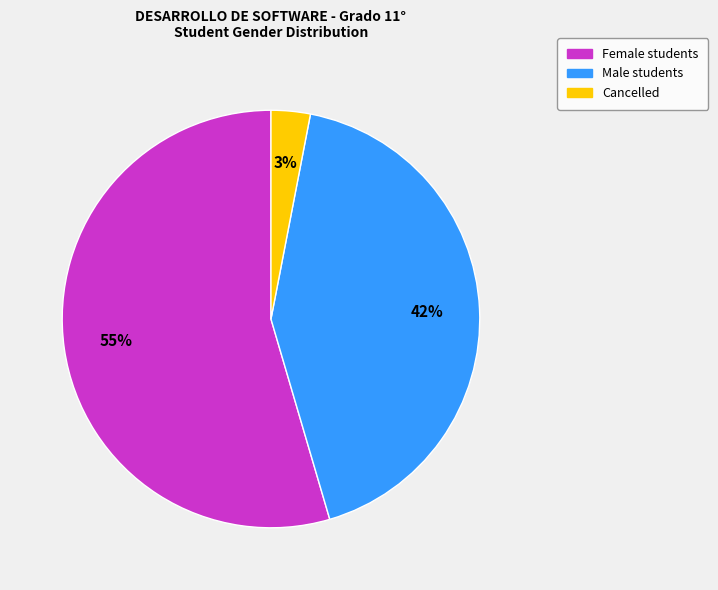

To the nearest percent, what is the difference between the largest and smallest slice percentages?

52%